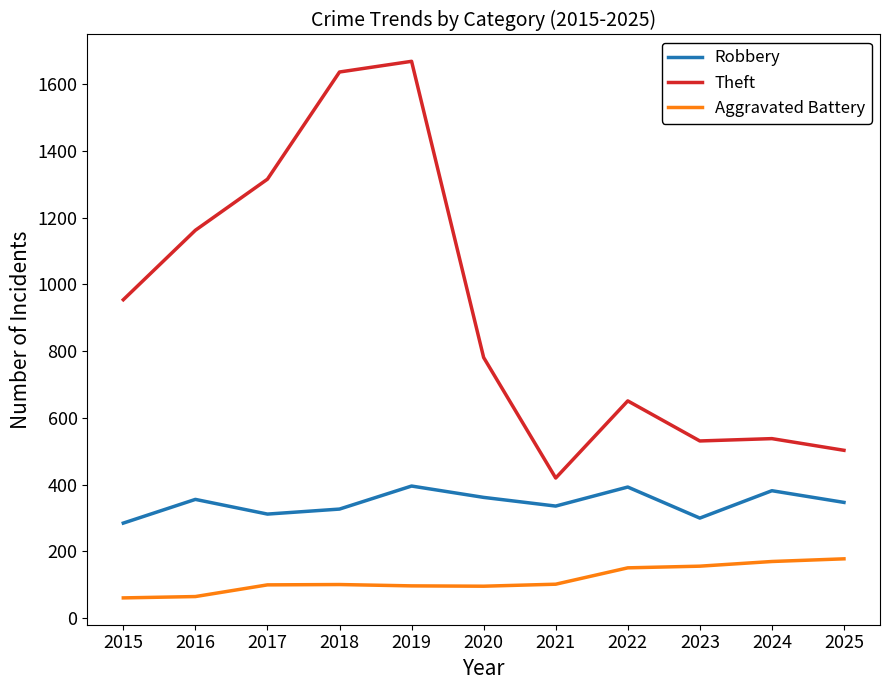

In Theft, how many points are higher than both neighbors (excluding endpoints)?

3